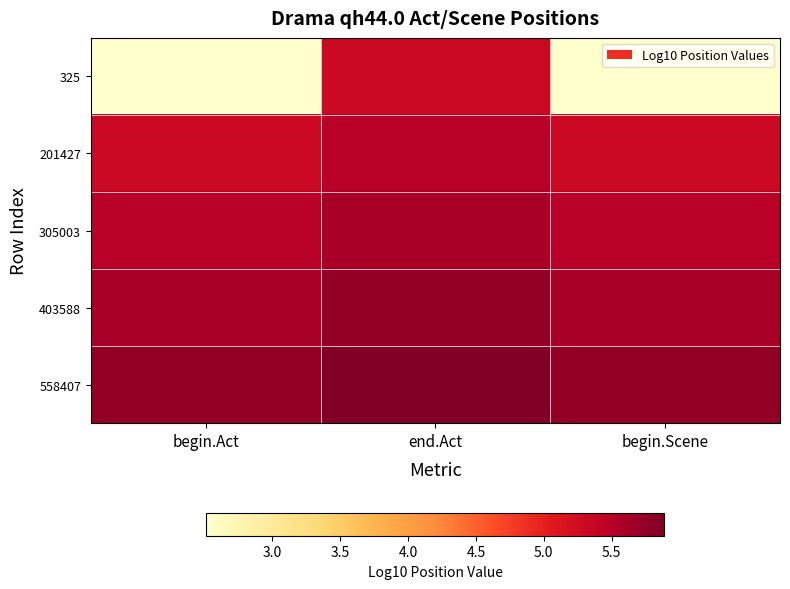

Which series changed the most between begin.Act and begin.Scene?

325